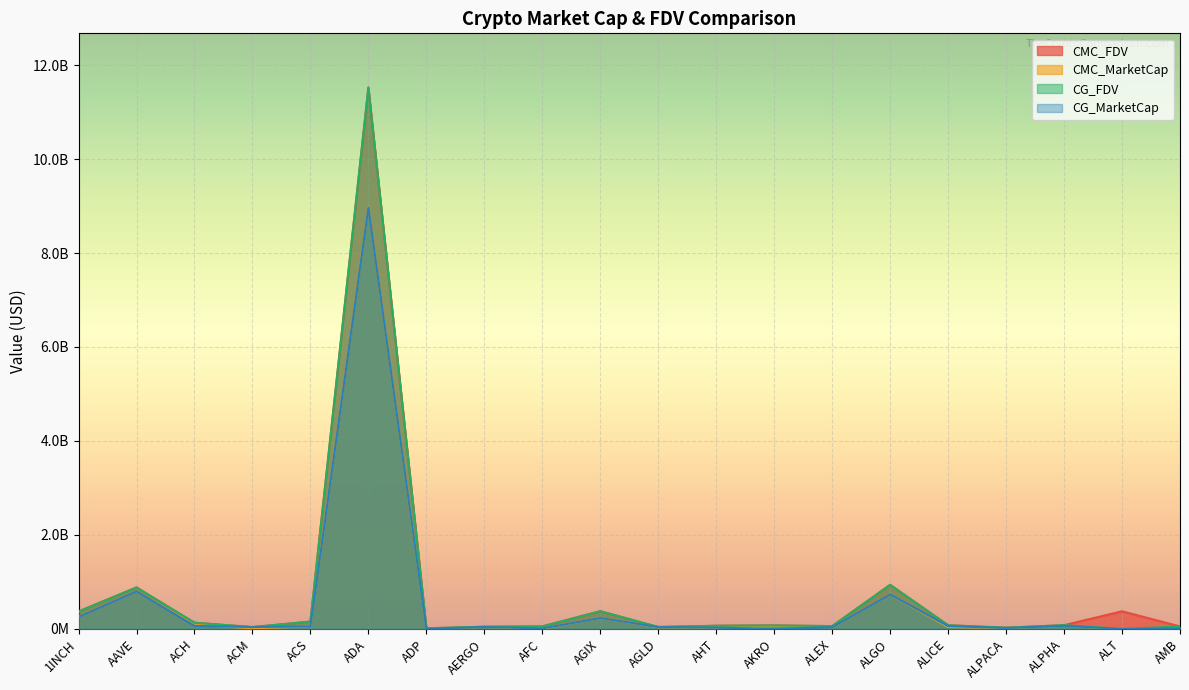

What is the label of the 11th point from the left?

AGLD